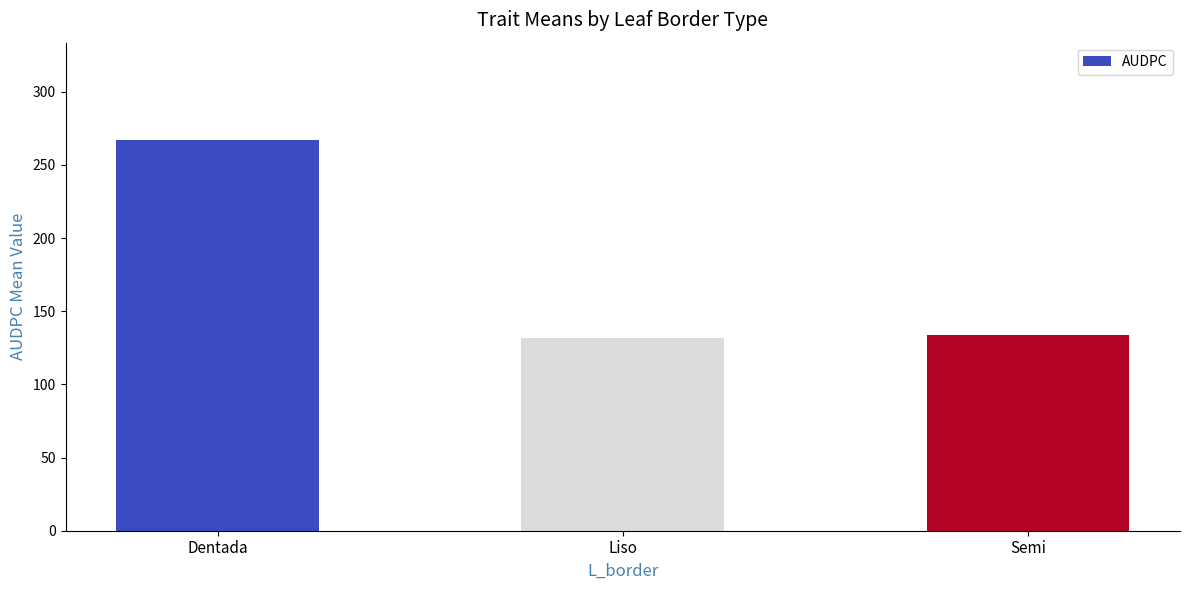

True or false: the data shows 235.1 at Semi.

False